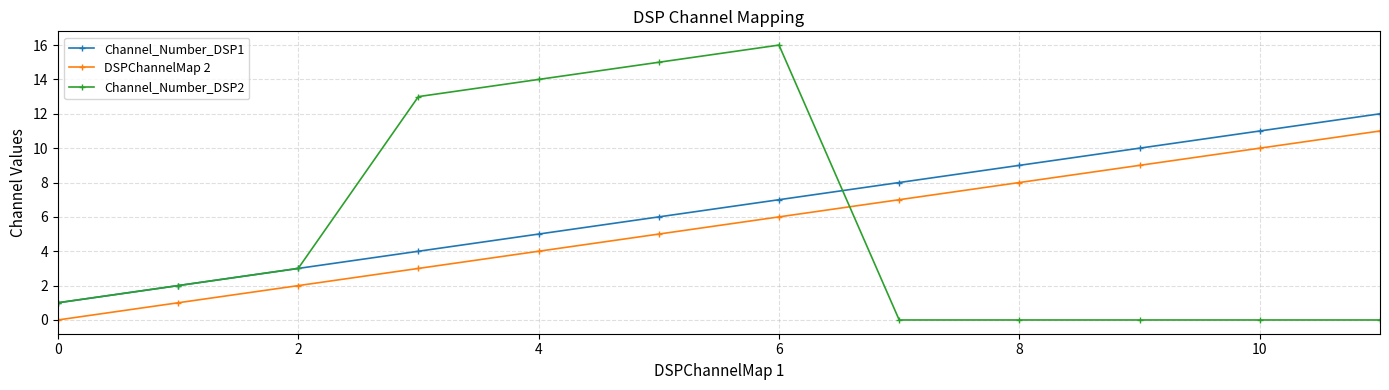

Which series has the largest total across all categories?

Channel_Number_DSP1